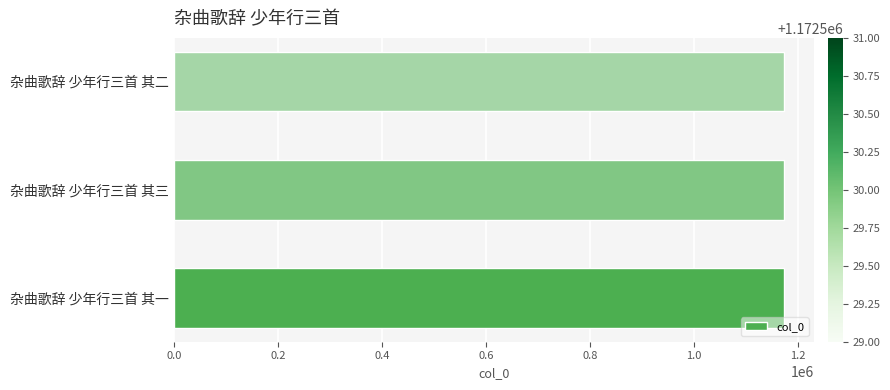

What is the minimum value shown in the chart?

1172529